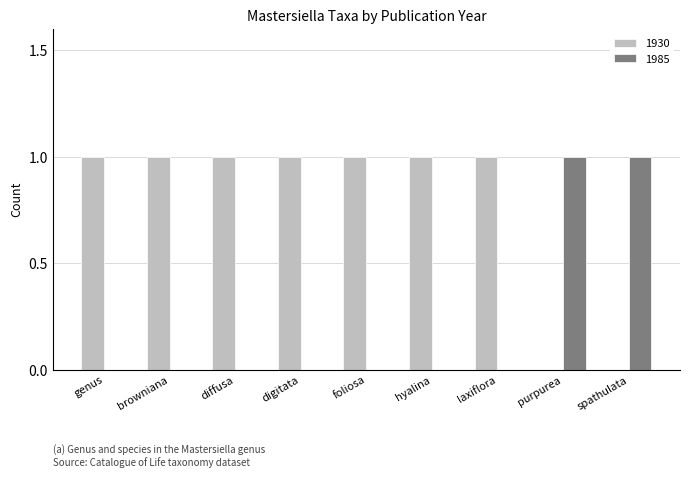

Reading left to right, transcribe all the data shown in this chart.

1930: genus=1	browniana=1	diffusa=1	digitata=1	foliosa=1	hyalina=1	laxiflora=1	purpurea=0	spathulata=0
1985: genus=0	browniana=0	diffusa=0	digitata=0	foliosa=0	hyalina=0	laxiflora=0	purpurea=1	spathulata=1